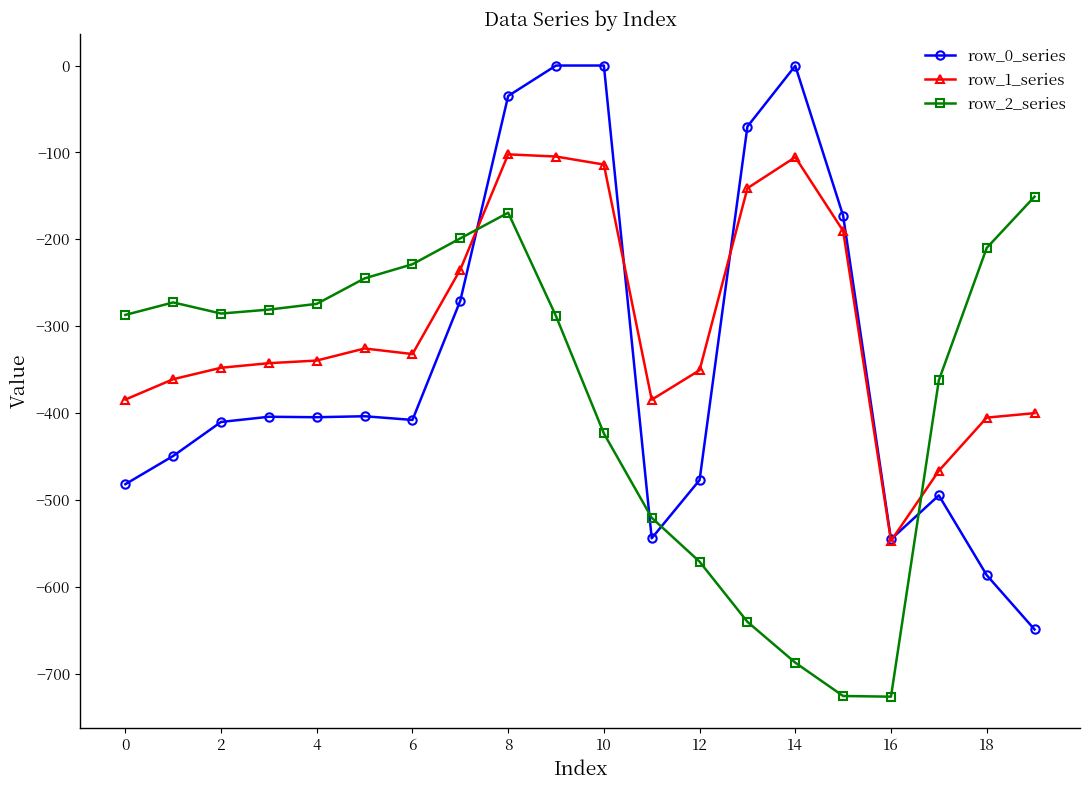

Which series has the largest total across all categories?

row_1_series